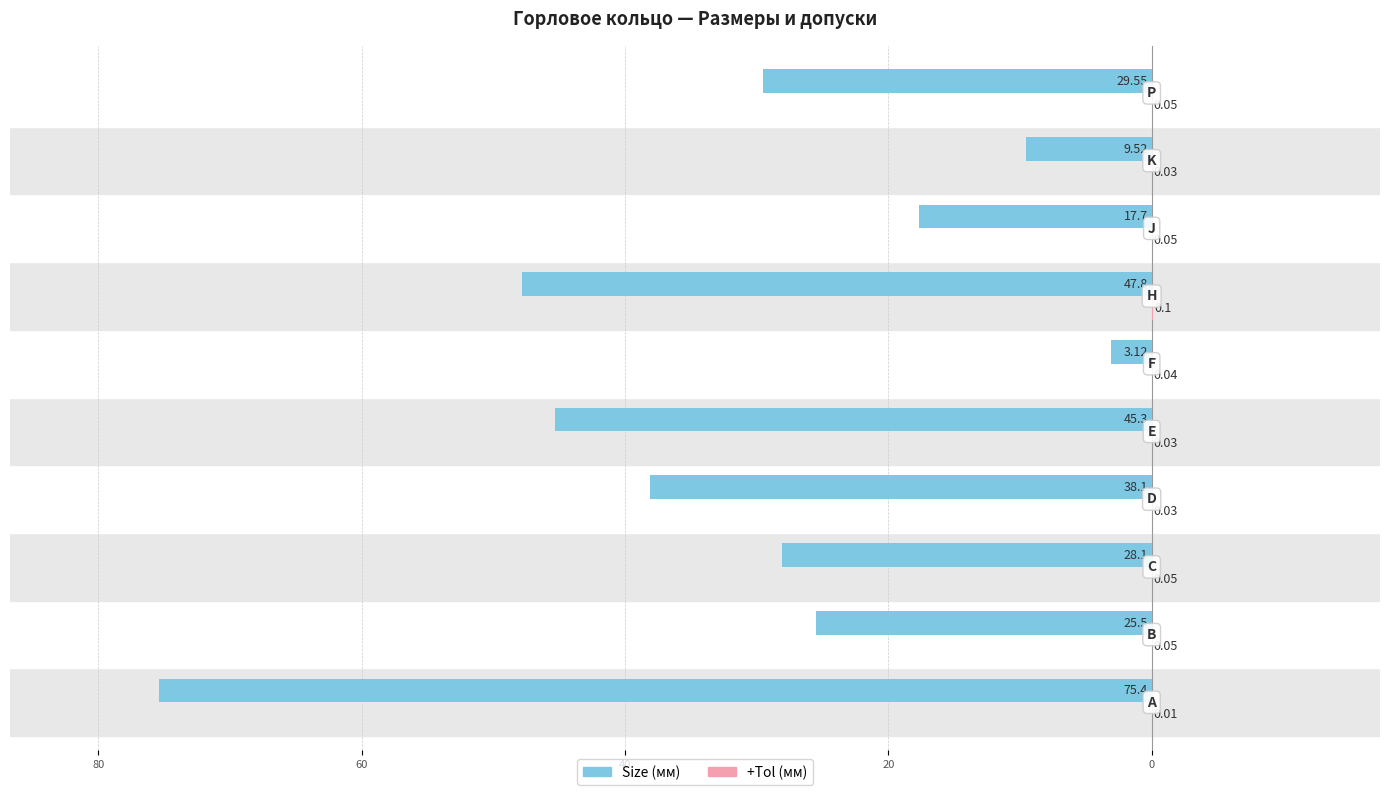

The +Tol series shows 0.0 at 0. True or false?

False